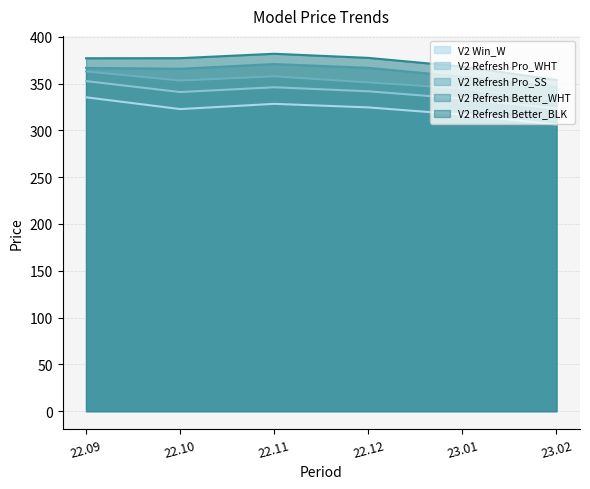

True or false: V2 Refresh Better_WHT and V2 Win_W cross at least once.

False